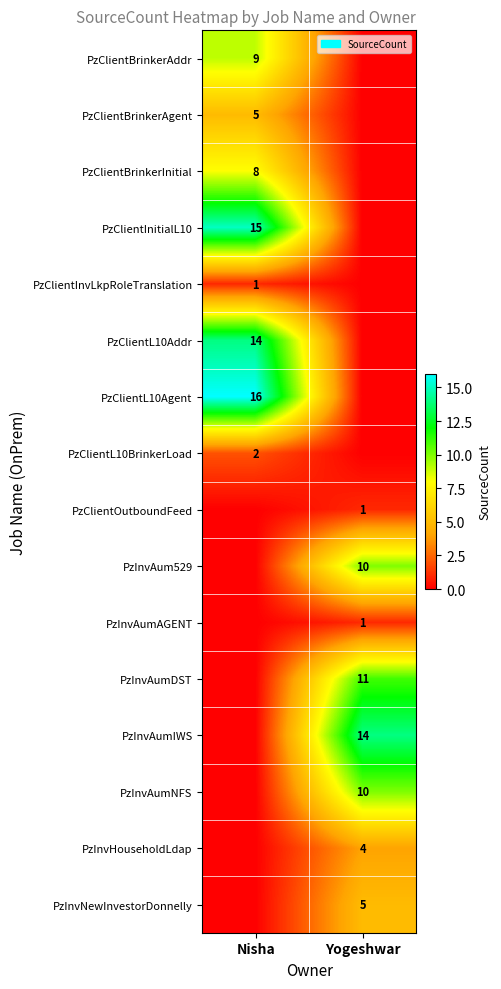

Count the number of data series in this chart.

16